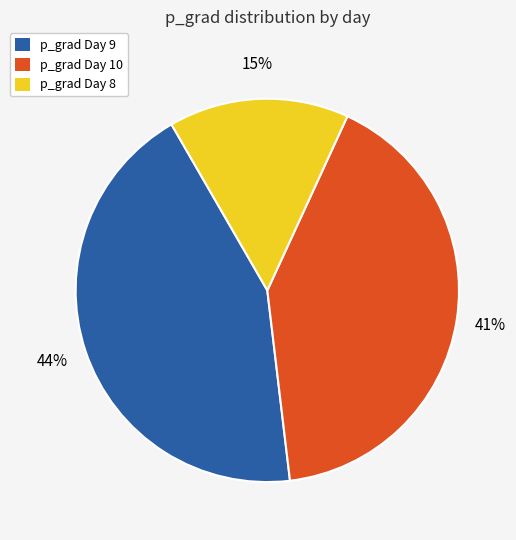

True or false: p_grad Day 9 accounts for 44% of the total.

True